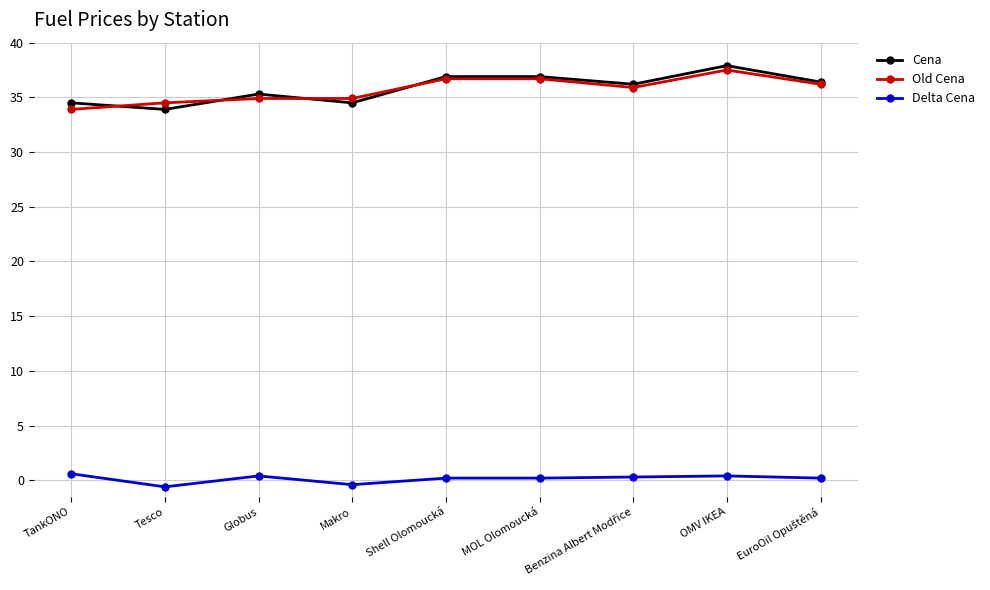

What is the label of the 5th point from the right?

Shell Olomoucká